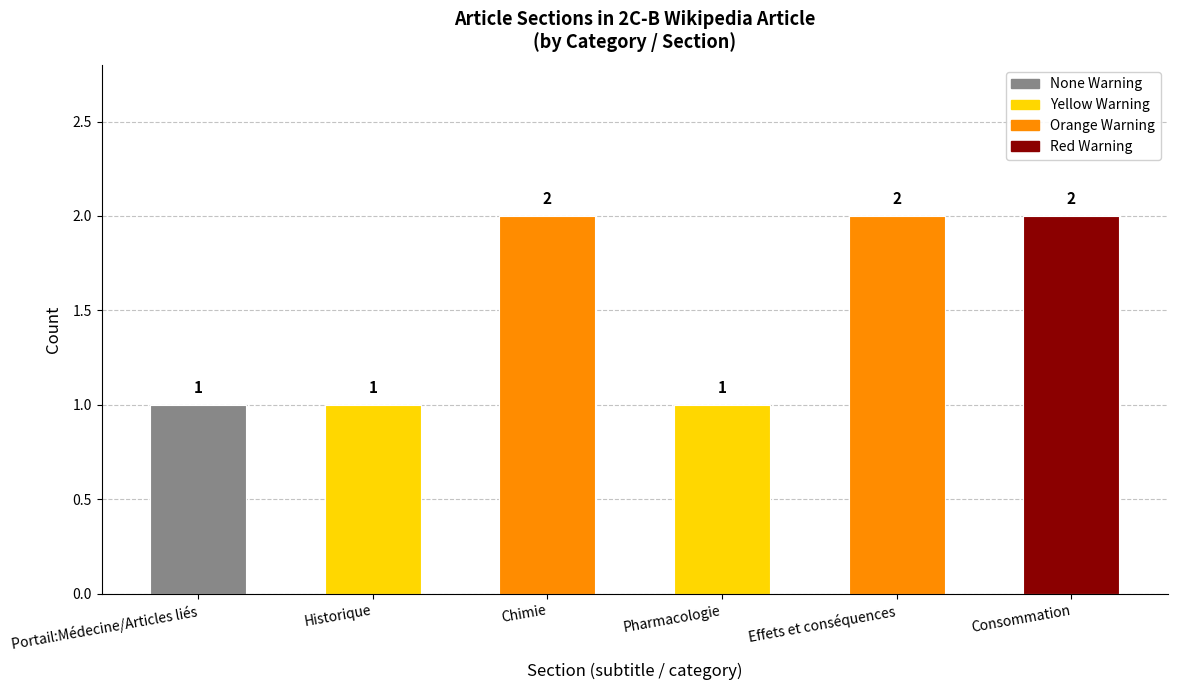

The value of Red Warning at Historique is 2. True or false?

False